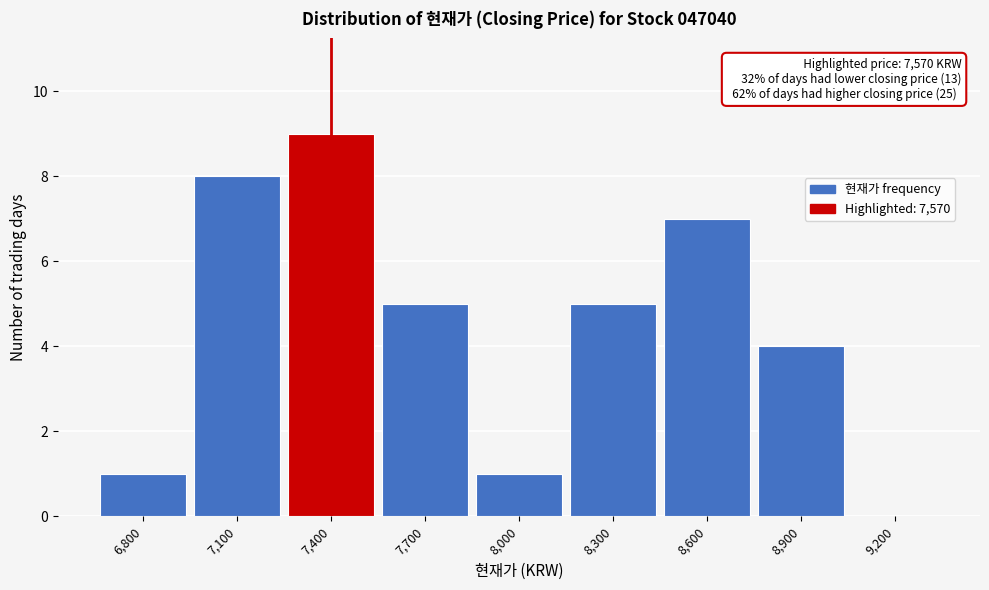

Reading left to right, transcribe all the data shown in this chart.

6,800=1	7,100=8	7,400=9	7,700=5	8,000=1	8,300=5	8,600=7	8,900=4	9,200=0